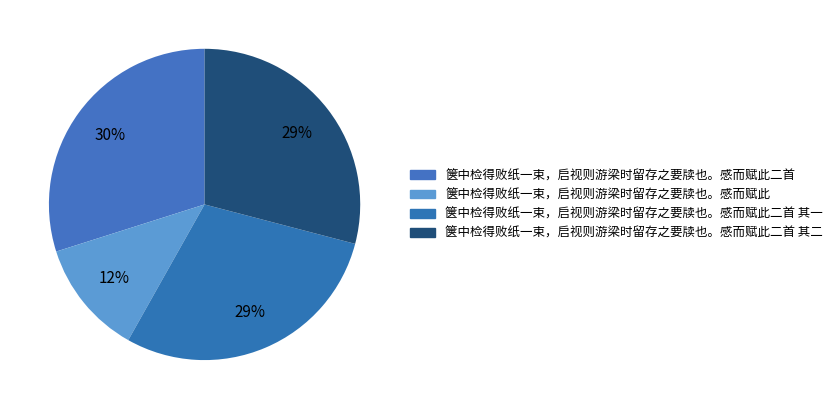

Is there a majority slice in this chart?

No